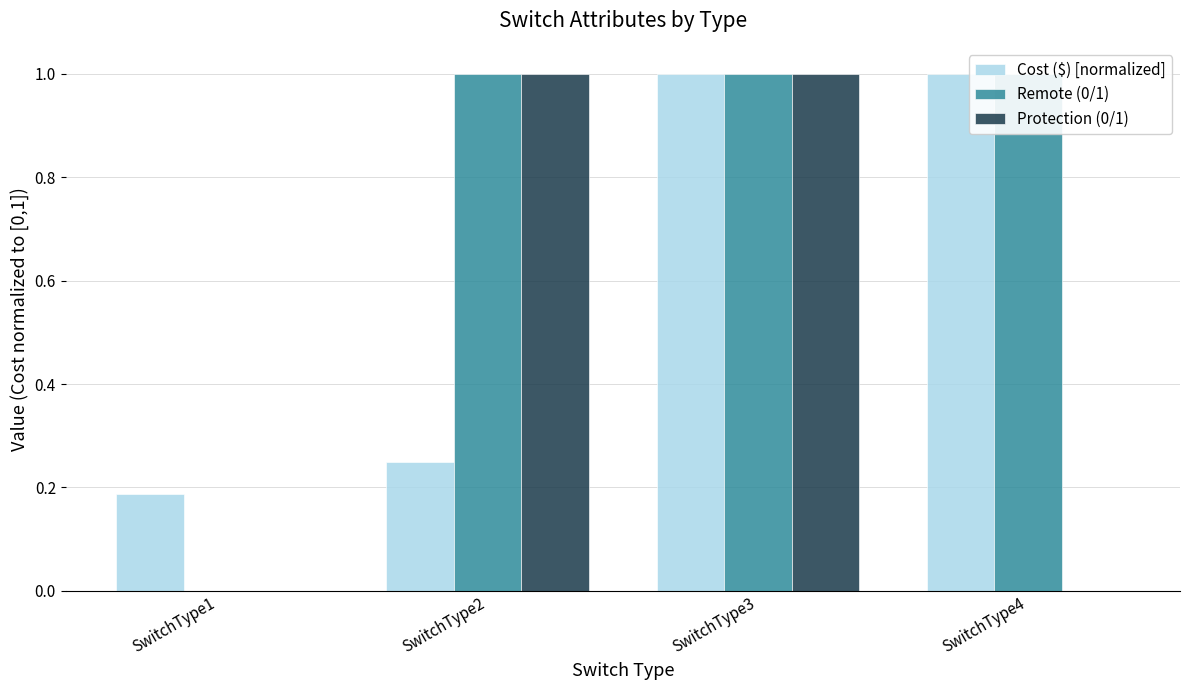

The Protection (0/1) series shows -0.4 at SwitchType1. True or false?

False